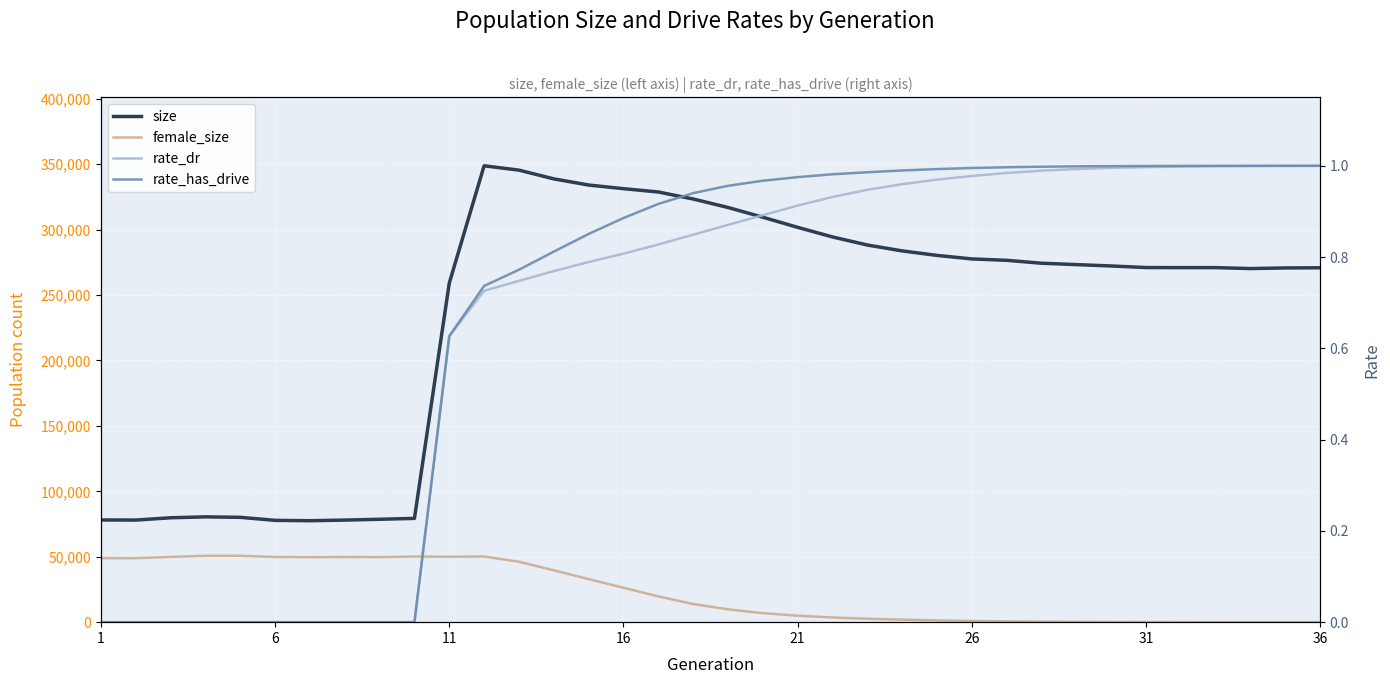

True or false: rate_has_drive and rate_dr intersect in this chart.

False